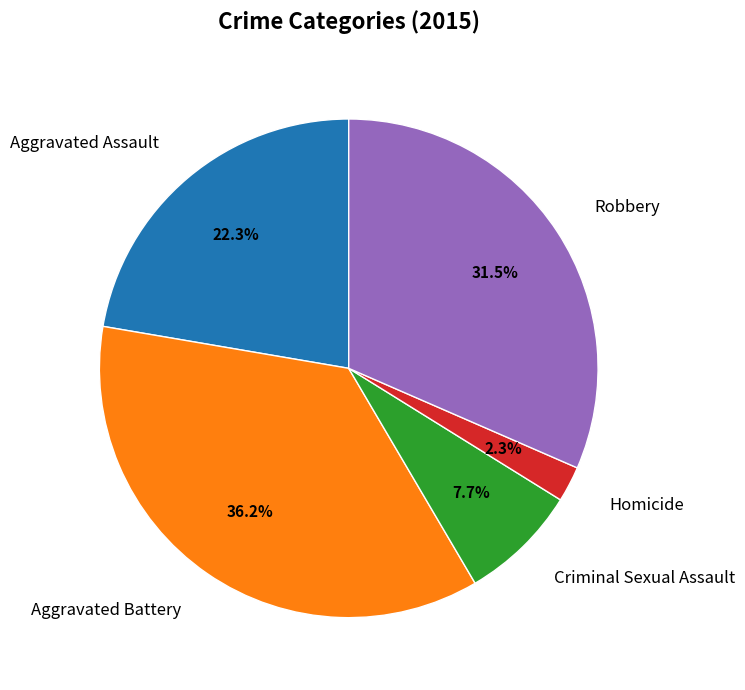

Is it true that Criminal Sexual Assault is 8% of the pie?

True